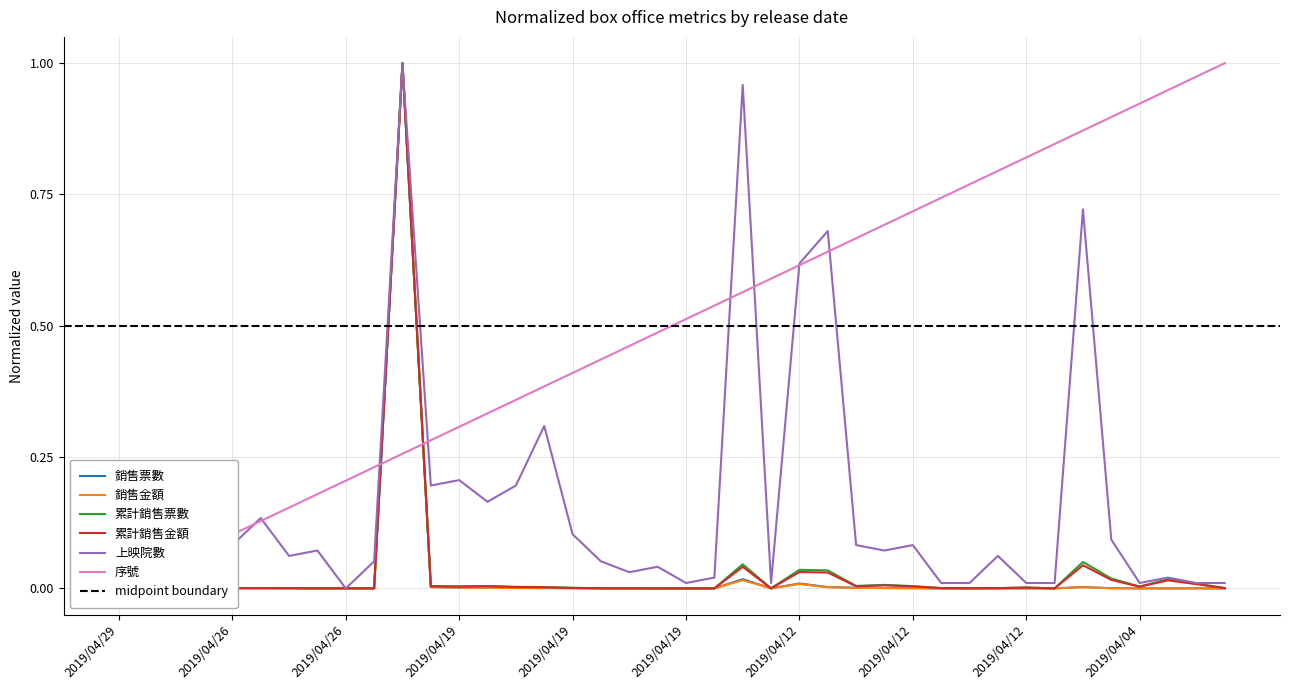

Reading left to right, what are all the values shown in this chart?

銷售票數: 0.0	0.0	0.0	0.0	0.0	0.0	0.0	0.0	0.0	0.0	1.0	0.0	0.0	0.0	0.0	0.0	0.0	0.0	0.0	0.0	0.0	0.0	0.0	0.0	0.0	0.0	0.0	0.0	0.0	0.0	0.0	0.0	0.0	0.0	0.0	0.0	0.0	0.0	0.0	0.0
銷售金額: 0.0	0.0	0.0	0.0	0.0	0.0	0.0	0.0	0.0	0.0	1.0	0.0	0.0	0.0	0.0	0.0	0.0	0.0	0.0	0.0	0.0	0.0	0.0	0.0	0.0	0.0	0.0	0.0	0.0	0.0	0.0	0.0	0.0	0.0	0.0	0.0	0.0	0.0	0.0	0.0
累計銷售票數: 0.0	0.0	0.0	0.0	0.0	0.0	0.0	0.0	0.0	0.0	1.0	0.0	0.0	0.0	0.0	0.0	0.0	0.0	0.0	0.0	0.0	0.0	0.0	0.0	0.0	0.0	0.0	0.0	0.0	0.0	0.0	0.0	0.0	0.0	0.1	0.0	0.0	0.0	0.0	0.0
累計銷售金額: 0.0	0.0	0.0	0.0	0.0	0.0	0.0	0.0	0.0	0.0	1.0	0.0	0.0	0.0	0.0	0.0	0.0	0.0	0.0	0.0	0.0	0.0	0.0	0.0	0.0	0.0	0.0	0.0	0.0	0.0	0.0	0.0	0.0	0.0	0.0	0.0	0.0	0.0	0.0	0.0
上映院數: 0.1	0.1	0.1	0.1	0.1	0.1	0.1	0.1	0.0	0.1	1.0	0.2	0.2	0.2	0.2	0.3	0.1	0.1	0.0	0.0	0.0	0.0	1.0	0.0	0.6	0.7	0.1	0.1	0.1	0.0	0.0	0.1	0.0	0.0	0.7	0.1	0.0	0.0	0.0	0.0
序號: 0.0	0.0	0.1	0.1	0.1	0.1	0.2	0.2	0.2	0.2	0.3	0.3	0.3	0.3	0.4	0.4	0.4	0.4	0.5	0.5	0.5	0.5	0.6	0.6	0.6	0.6	0.7	0.7	0.7	0.7	0.8	0.8	0.8	0.8	0.9	0.9	0.9	0.9	1.0	1.0